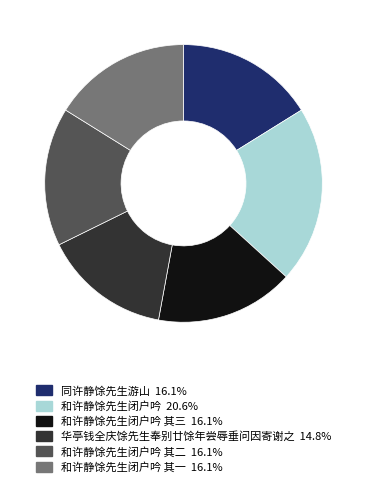

Approximately how many times larger is the value at 和许静馀先生闭户吟 其一 16.1% compared to 同许静馀先生游山 16.1%?

1.0